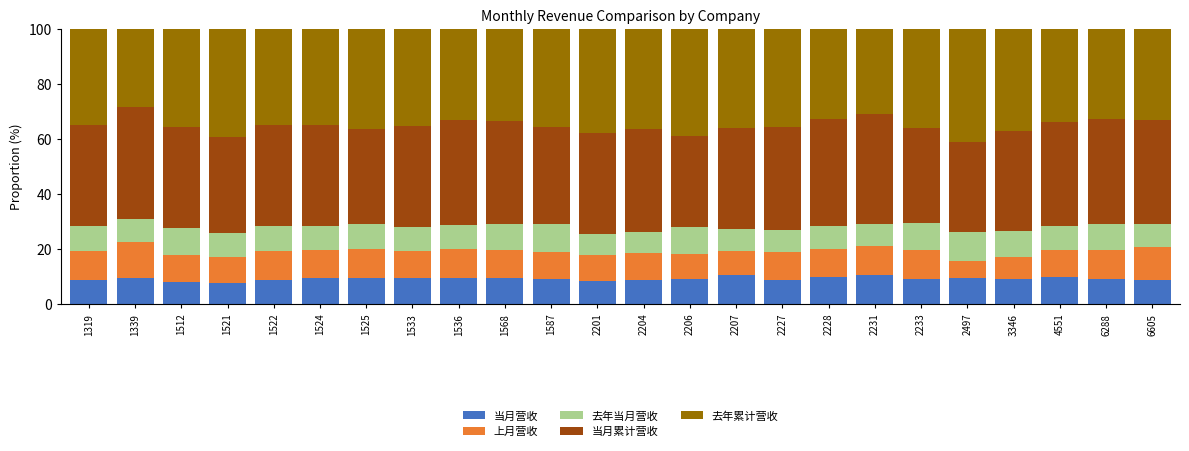

What is the minimum value for 当月营收?

7.8